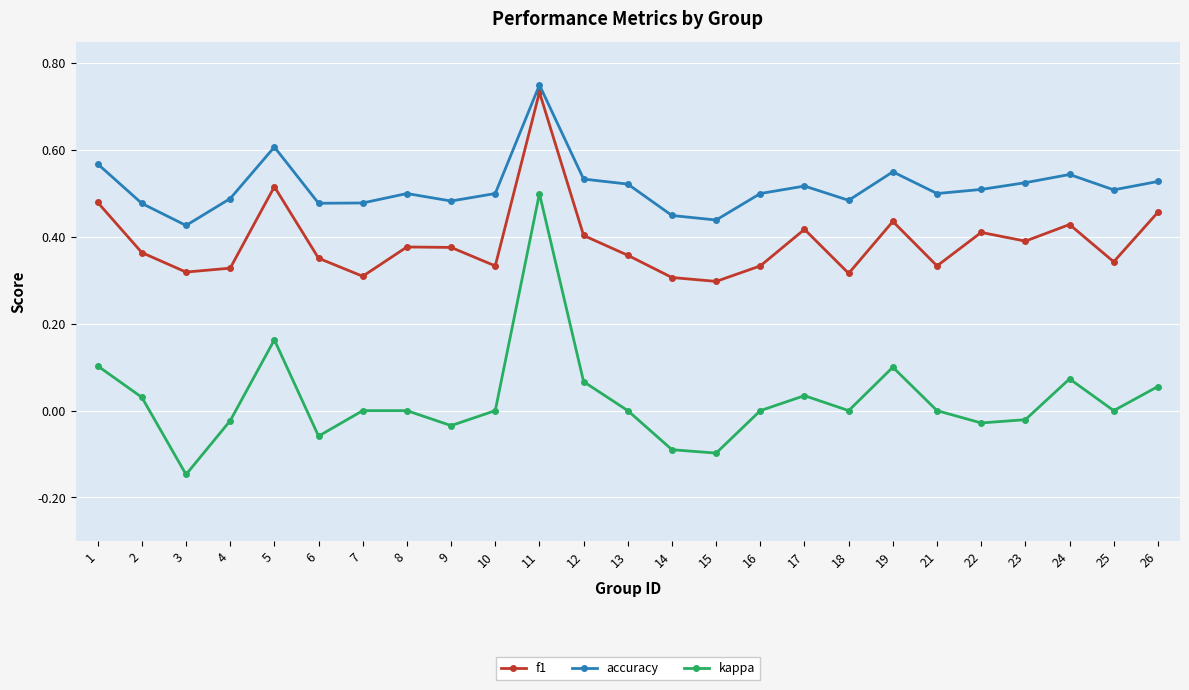

What are all the series names shown in the legend?

f1, accuracy, kappa